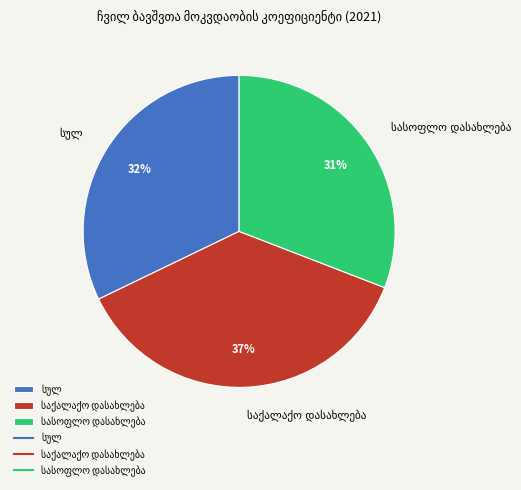

To the nearest percent, what is the average slice percentage?

33%